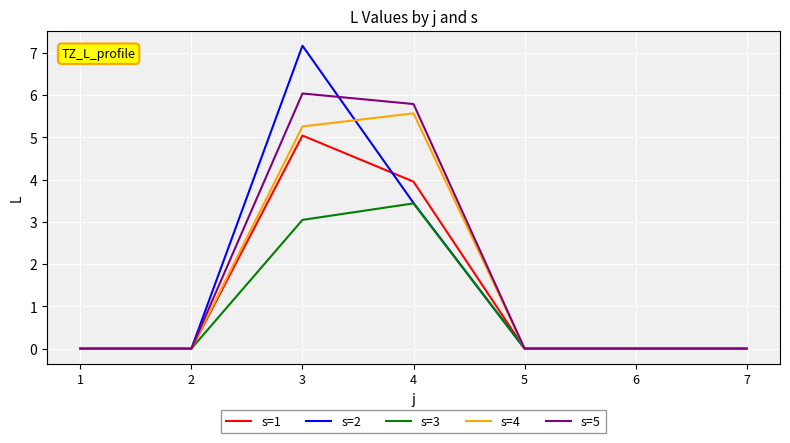

Rank the series at 3 from lowest to highest value.

s=3, s=1, s=4, s=5, s=2